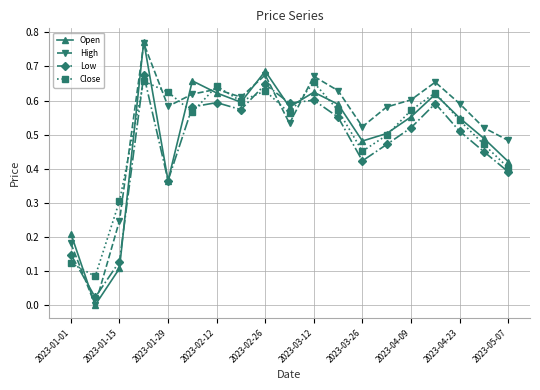

How many times do High and Close cross each other?

8